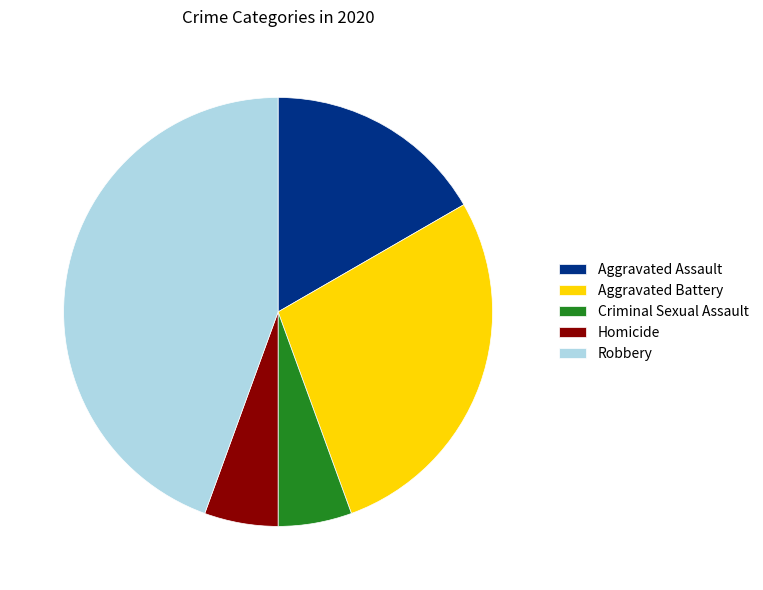

Which slice is the largest?

Robbery